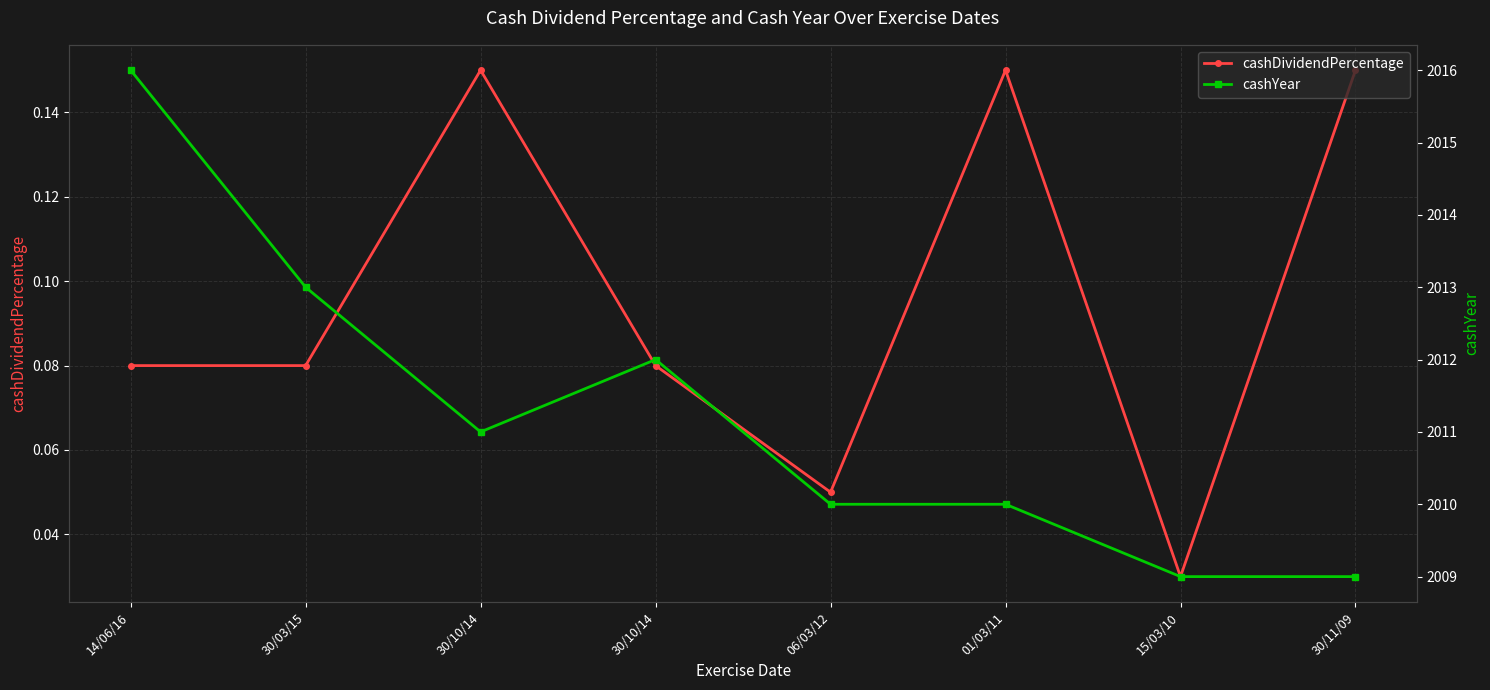

Which series has the widest spread of values?

cashYear